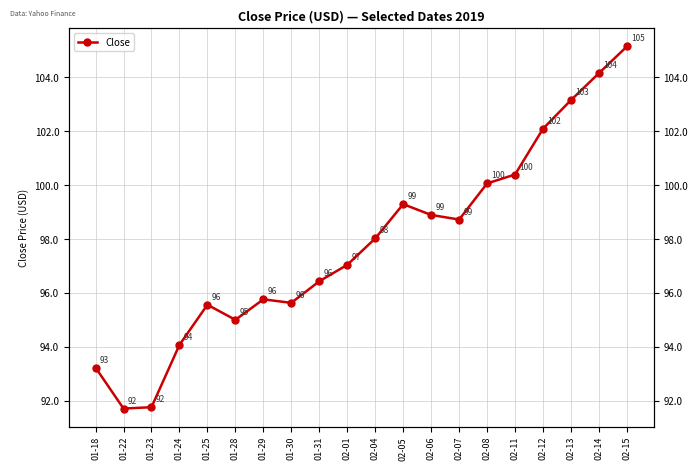

Where is the data nearest to the value 98?

02-04